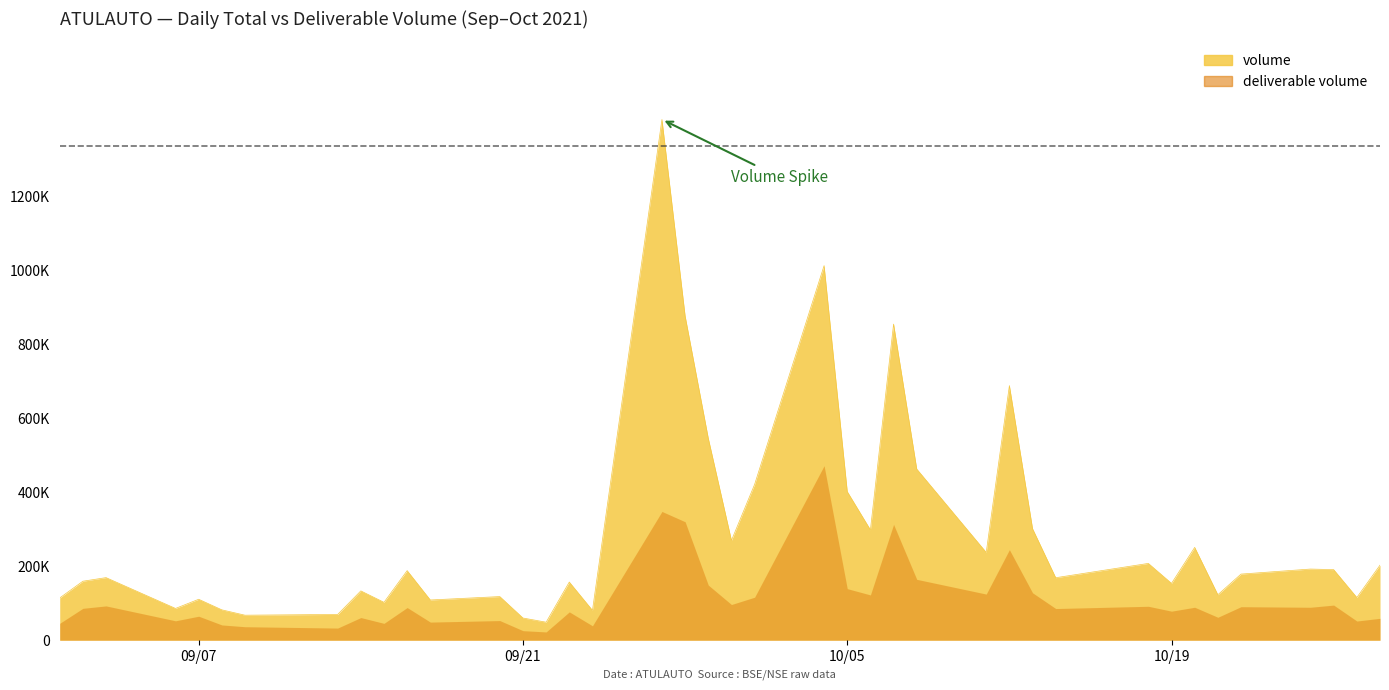

What is the greatest value displayed?

1406867